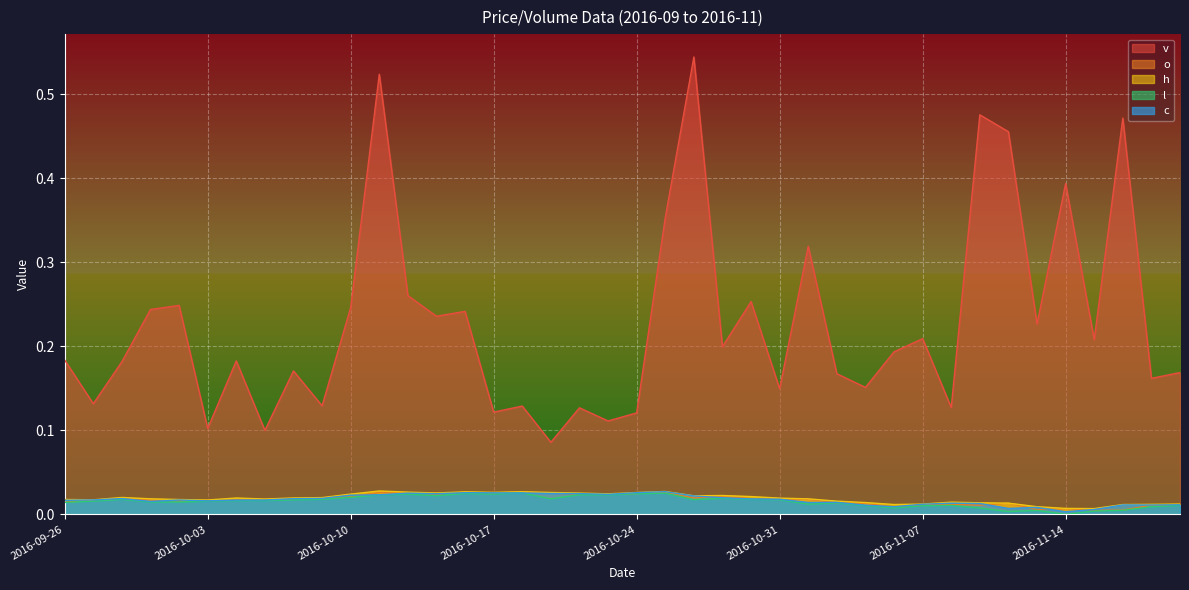

What is the difference between the highest and lowest values at 2016-11-09?

0.5